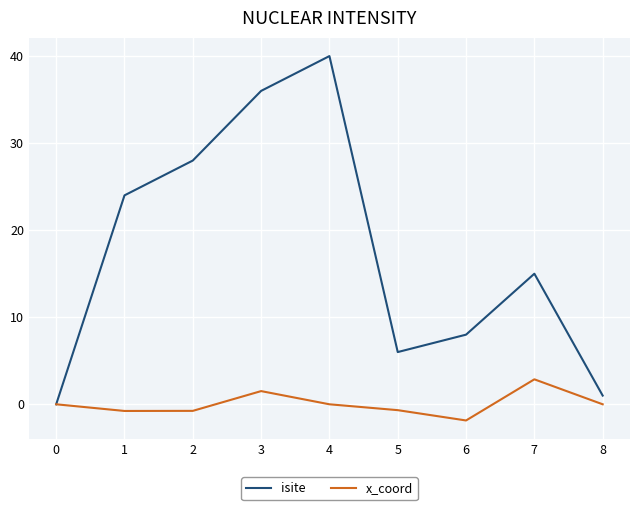

At 6, list the series in order from smallest to largest.

x_coord, isite